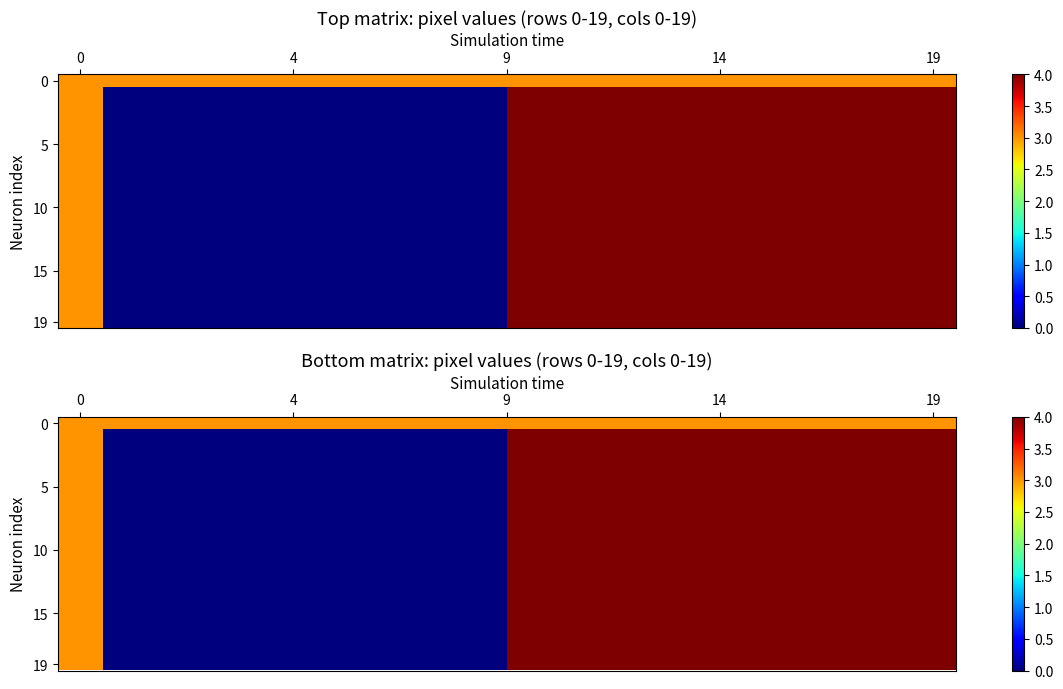

Count the number of data series in this chart.

20